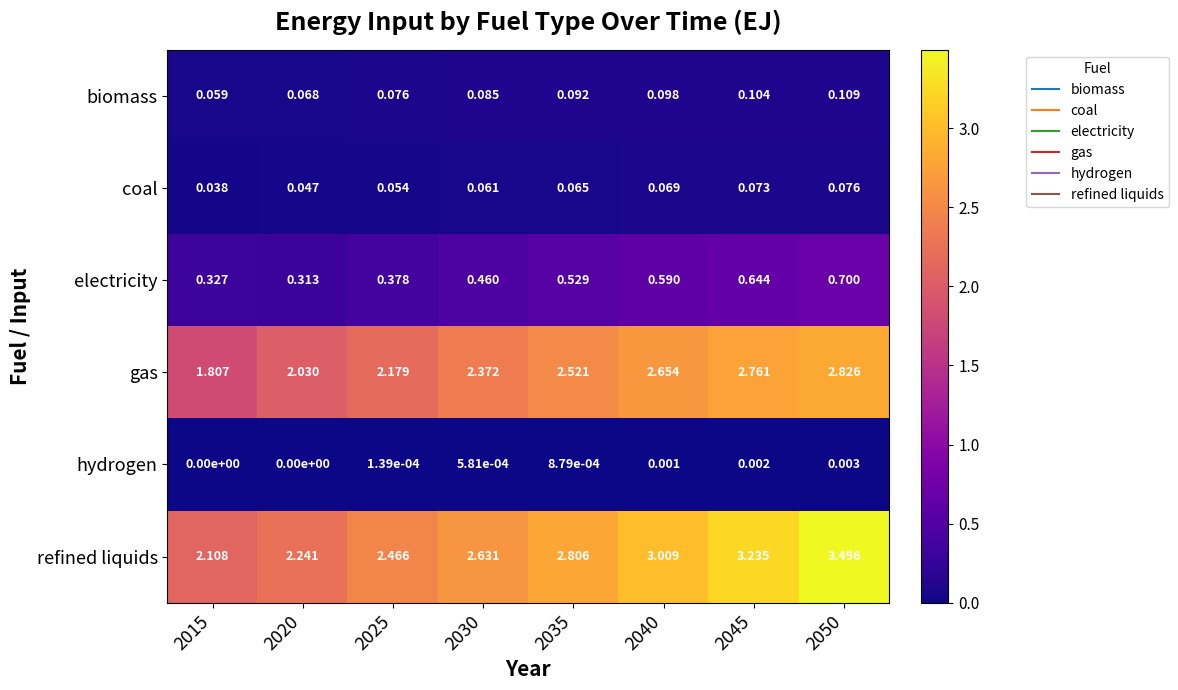

Which series has the largest total across all categories?

refined liquids